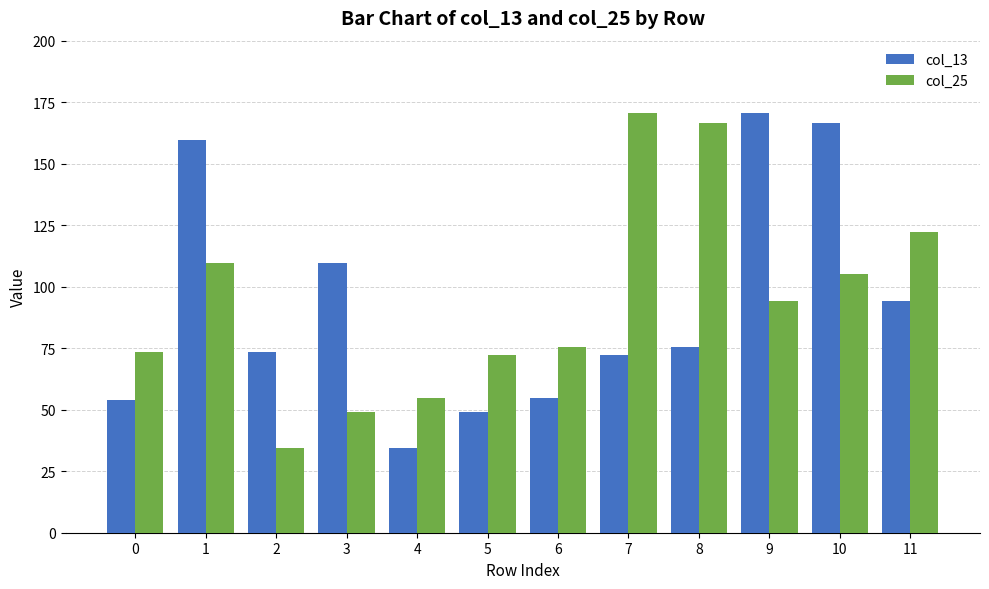

At which label does col_13 reach its minimum?

4